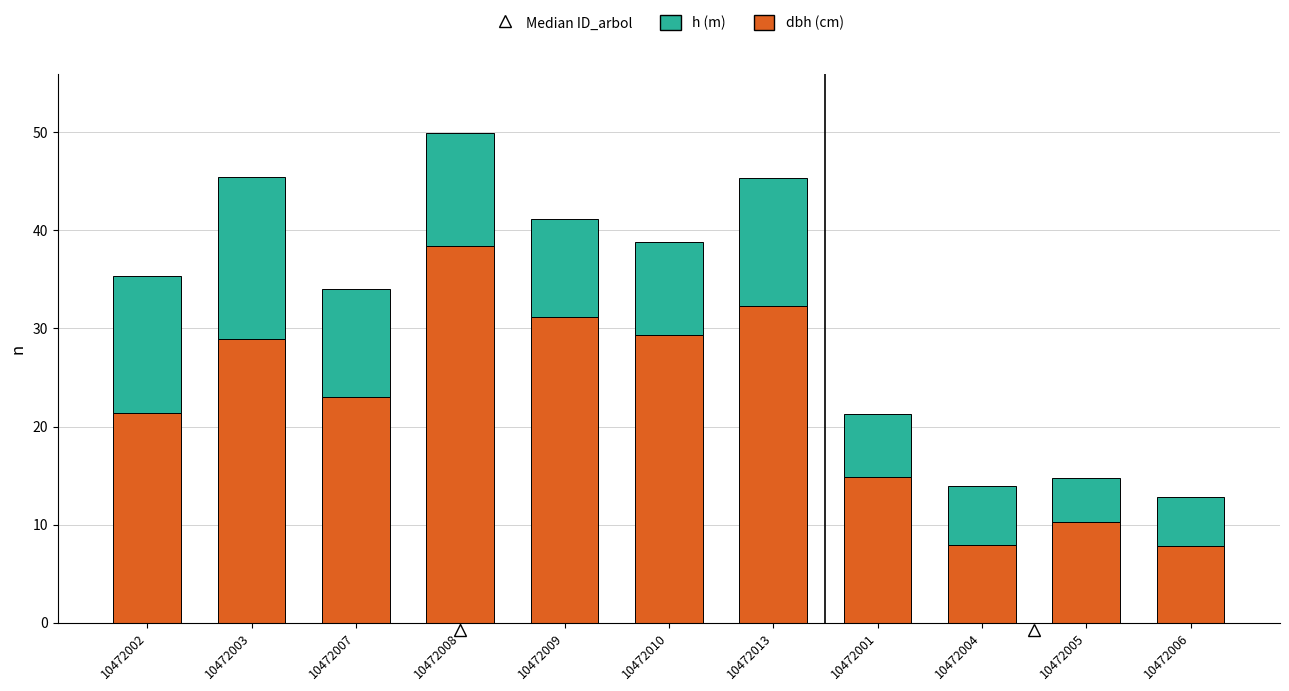

What is the difference between the dbh (cm) values at 10472008 and 10472009?

7.3